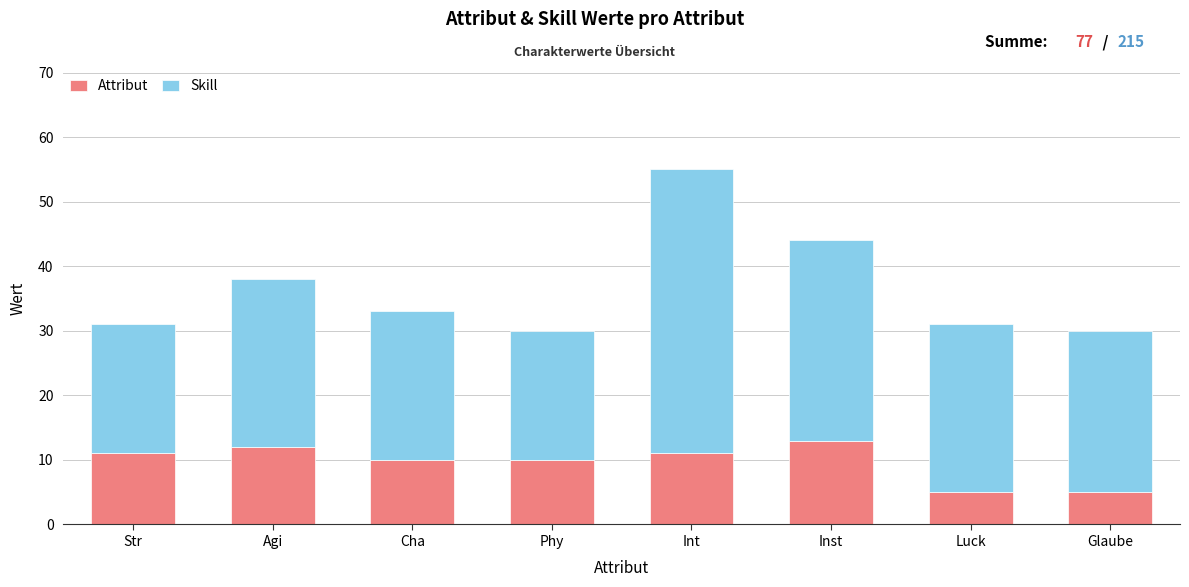

Reading left to right, what are the values for Attribut?

11	12	10	10	11	13	5	5